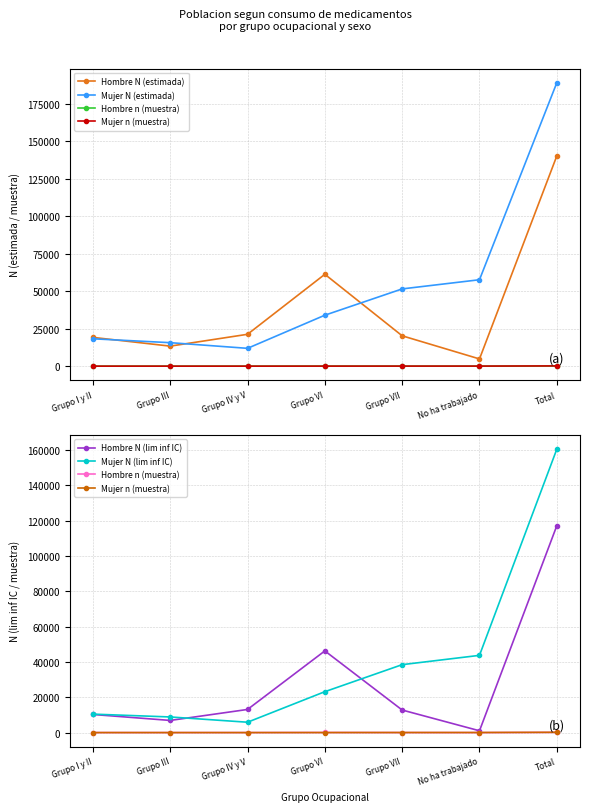

Which series has the largest total across all categories?

Mujer N (estimada)